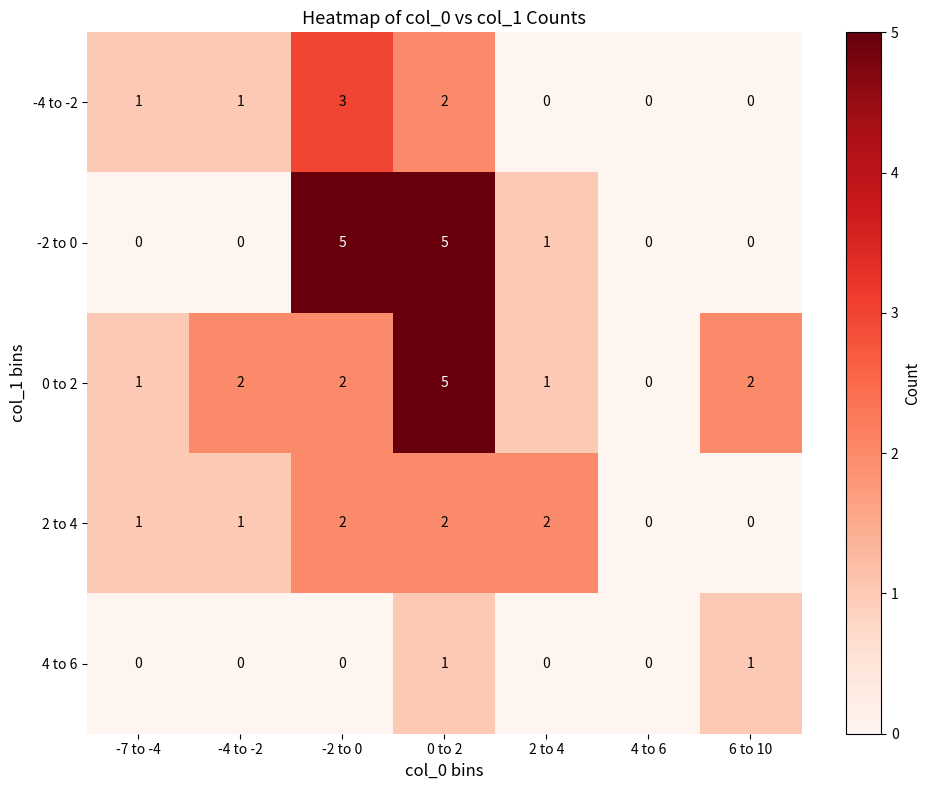

Which series has the largest total across all categories?

0 to 2